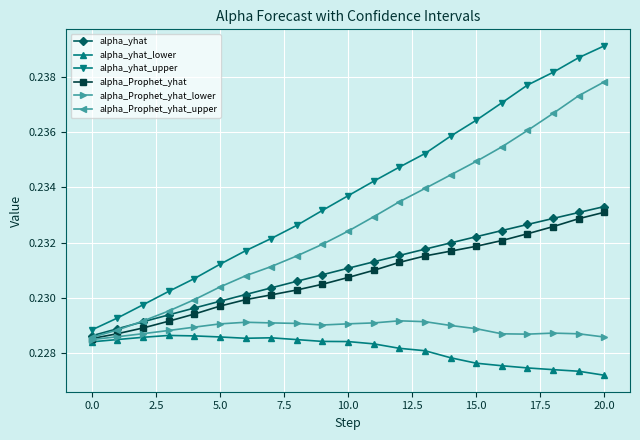

Which series has the widest spread of values?

alpha_yhat_upper